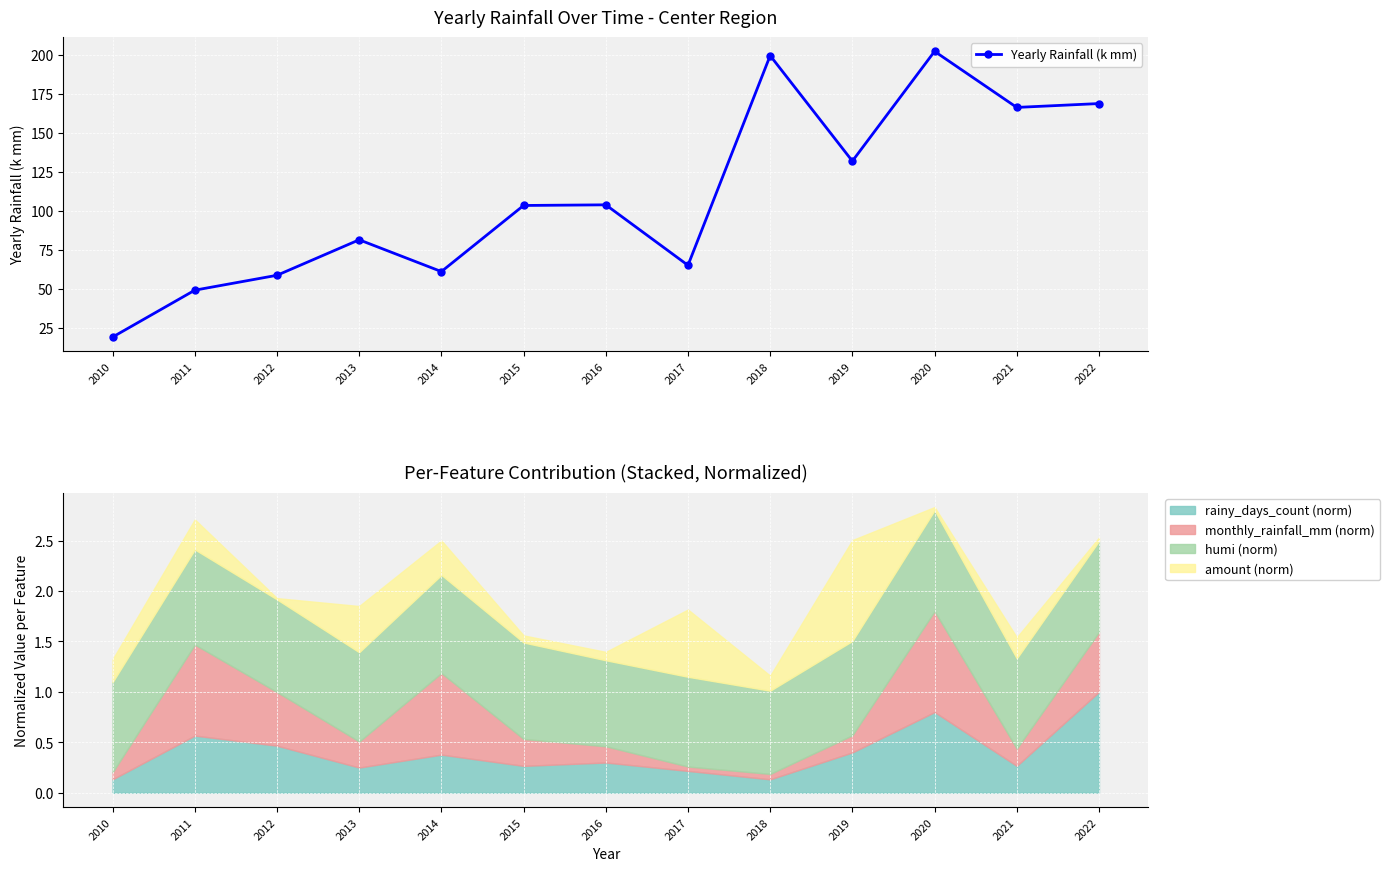

Reading left to right, extract all data points from this chart.

19.1	49.2	58.8	81.5	61.1	103.5	104.0	65.2	199.7	132.0	202.4	166.4	168.9